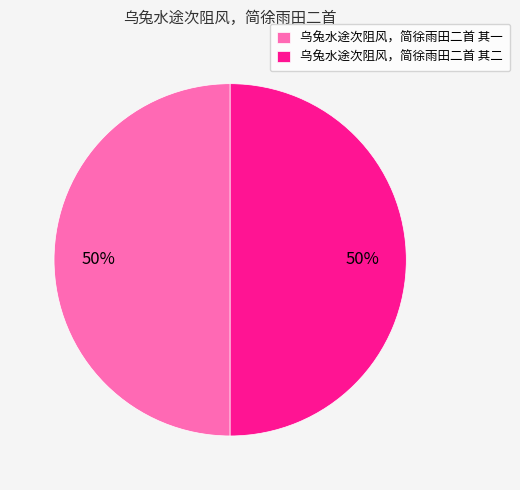

Combined, do 乌兔水途次阻风，简徐雨田二首 其二 and 乌兔水途次阻风，简徐雨田二首 其一 account for over 50%?

Yes